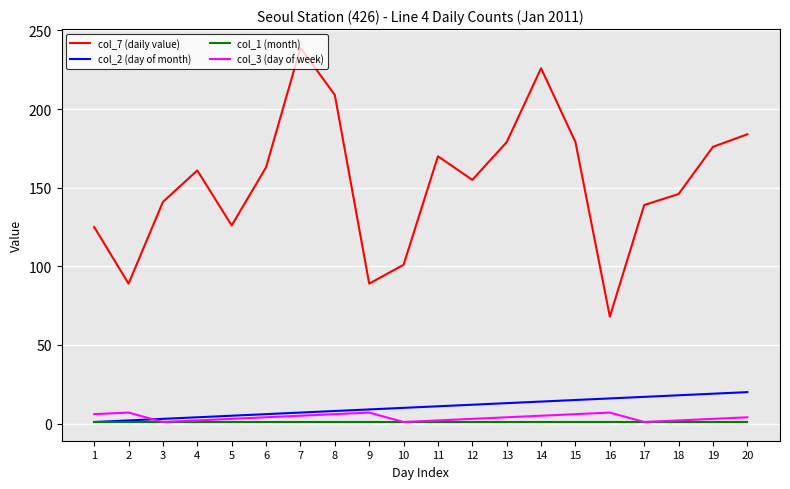

Which series has the largest total across all categories?

col_7 (daily value)